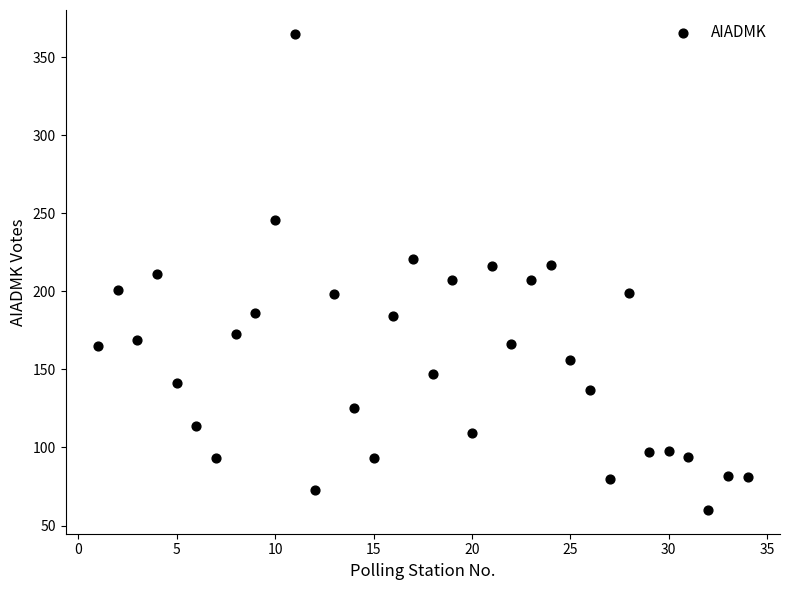

What is the range of Y values (max minus min)?

305